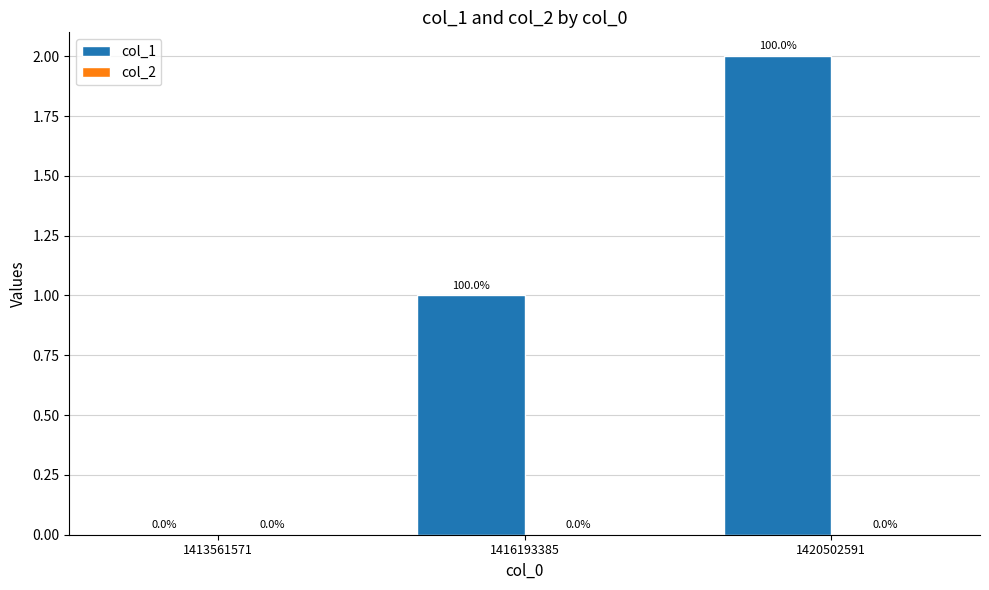

What is the sum of the values at 1416193385 and 1420502591?

3